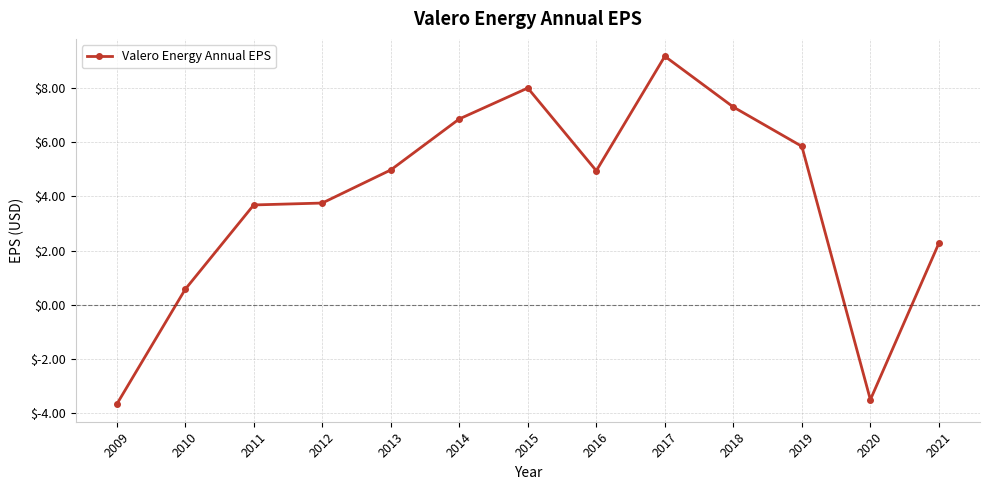

Is it true that the value at 2017 is 9.2?

True